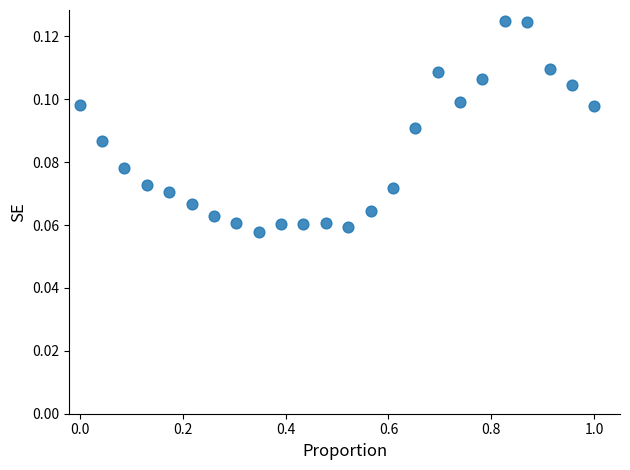

What is the range of X values (max minus min)?

1.0